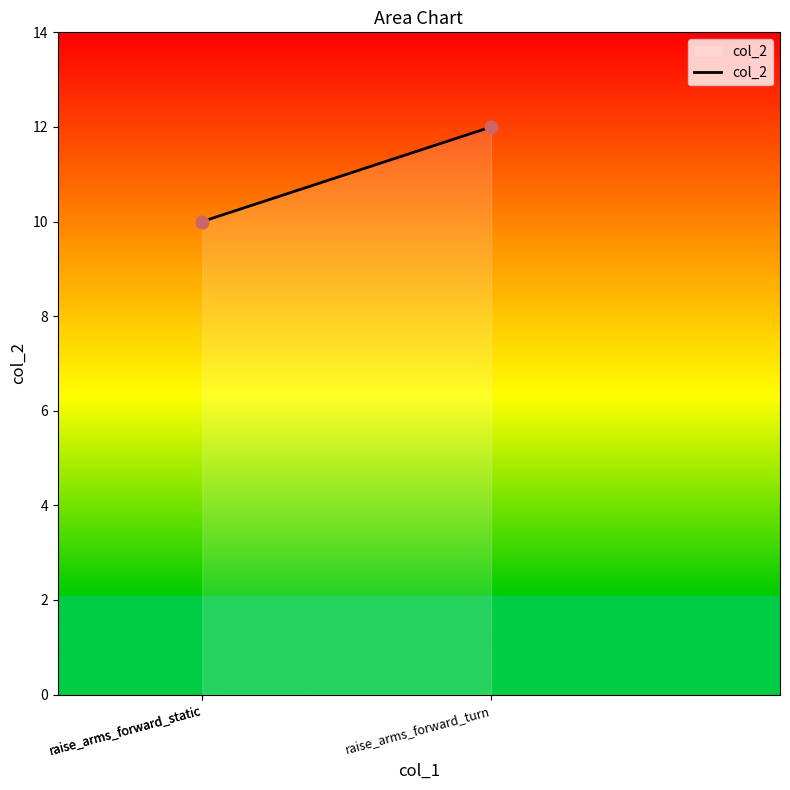

Which has a higher value, raise_arms_forward_static or raise_arms_forward_turn?

raise_arms_forward_turn